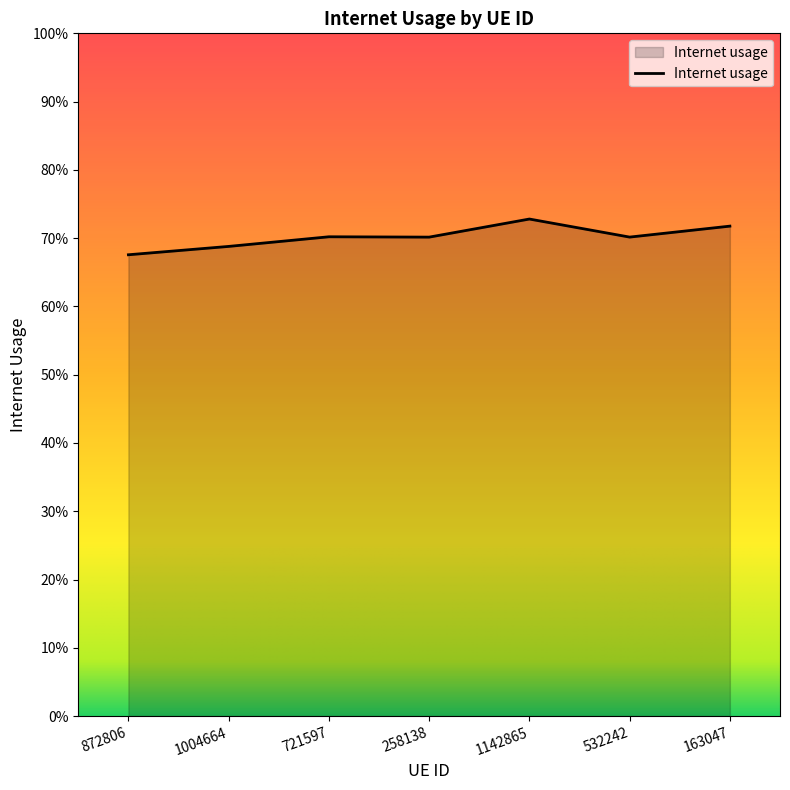

Does the chart display data point markers on the line(s)?

No